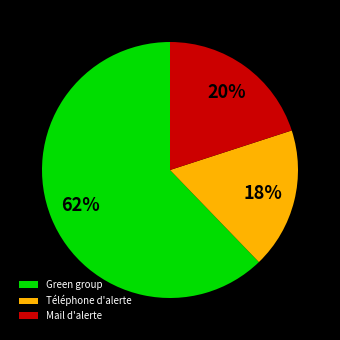

Between Téléphone d'alerte and Green group, which is larger?

Green group